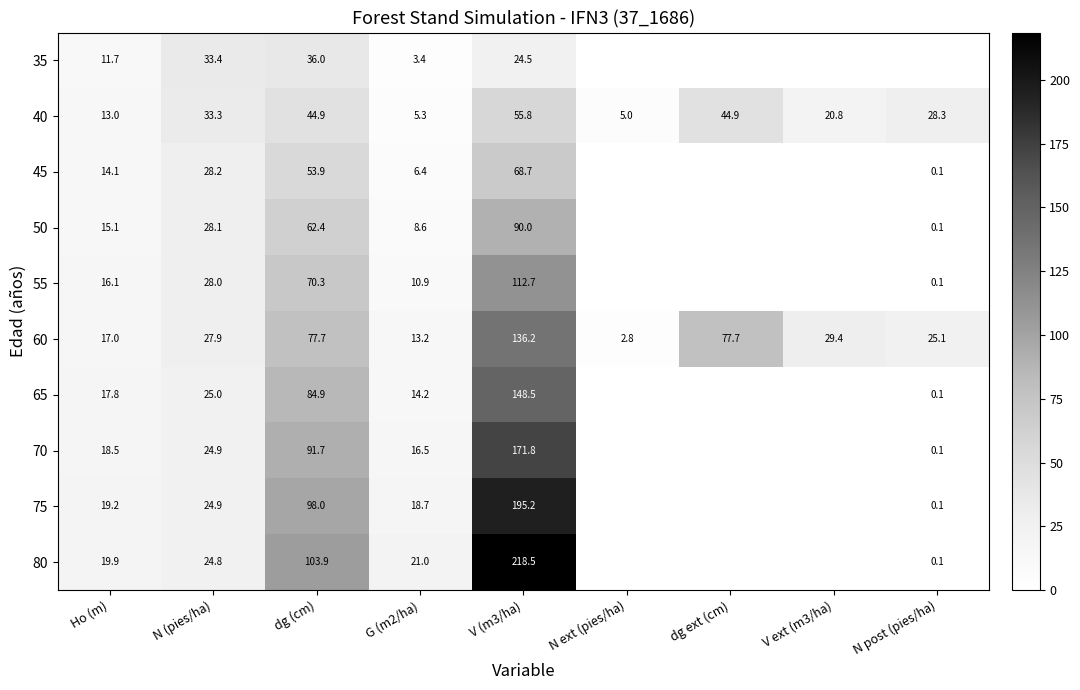

What is the highest value of the 60 series?

136.2